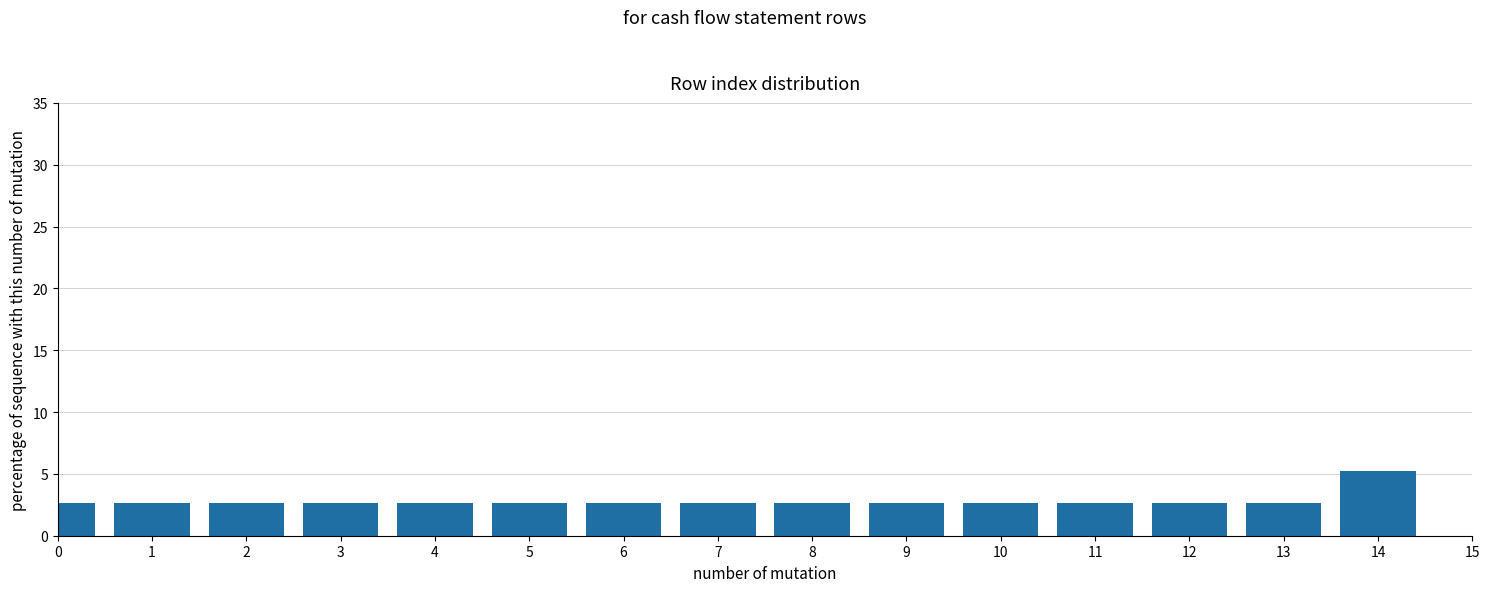

Reading left to right, list all the values displayed in this chart.

2.6	2.6	2.6	2.6	2.6	2.6	2.6	2.6	2.6	2.6	2.6	2.6	2.6	2.6	5.3